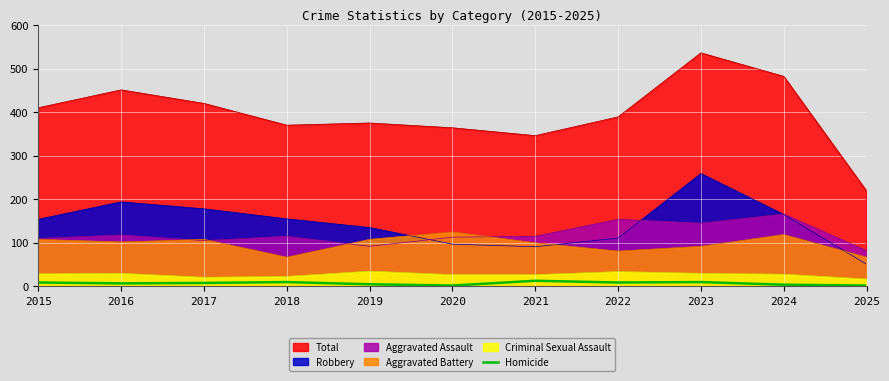

Between 2017 and 2025, which series saw the biggest shift?

Total